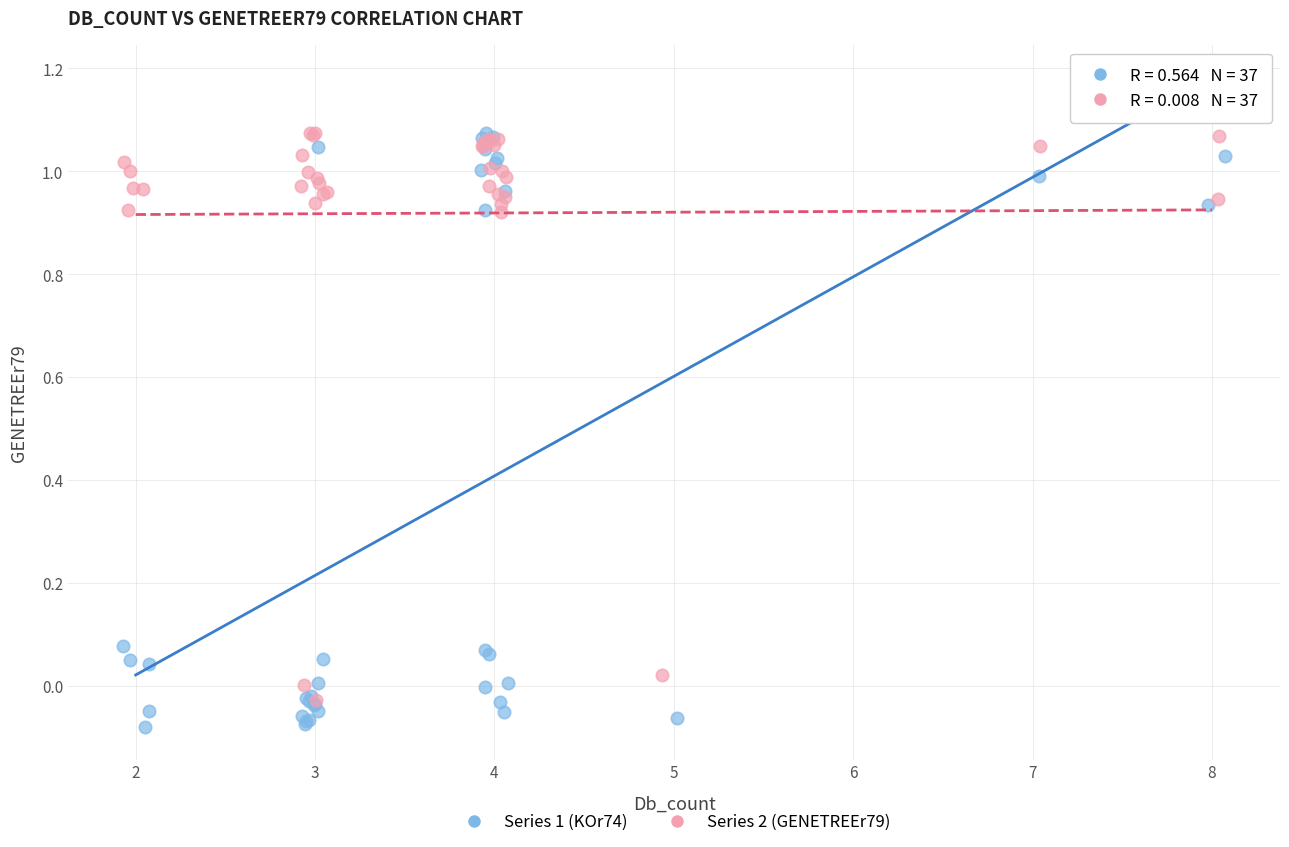

What are all the series names shown in the legend?

Series 1 (KOr74), Series 2 (GENETREEr79)